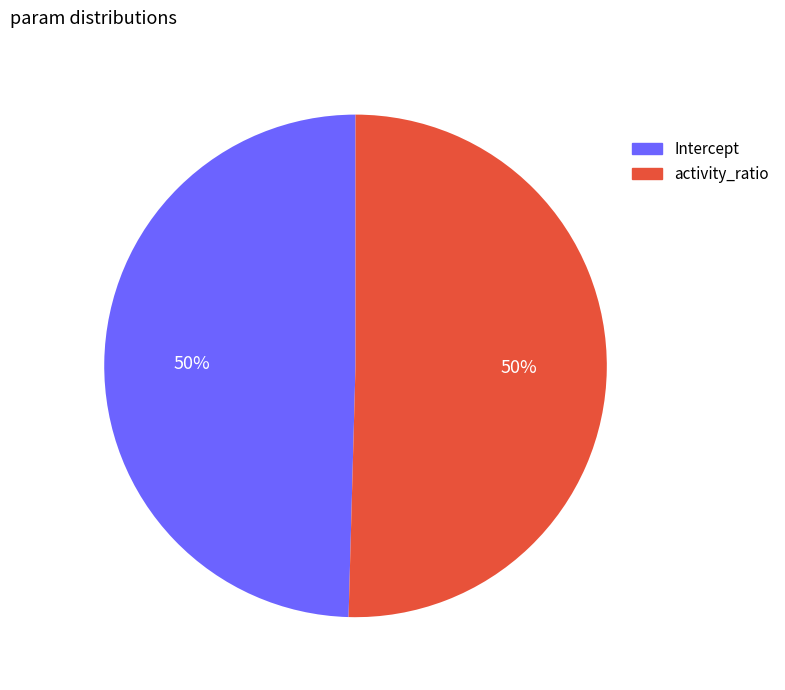

What percentage is the Intercept slice, to the nearest percent?

50%